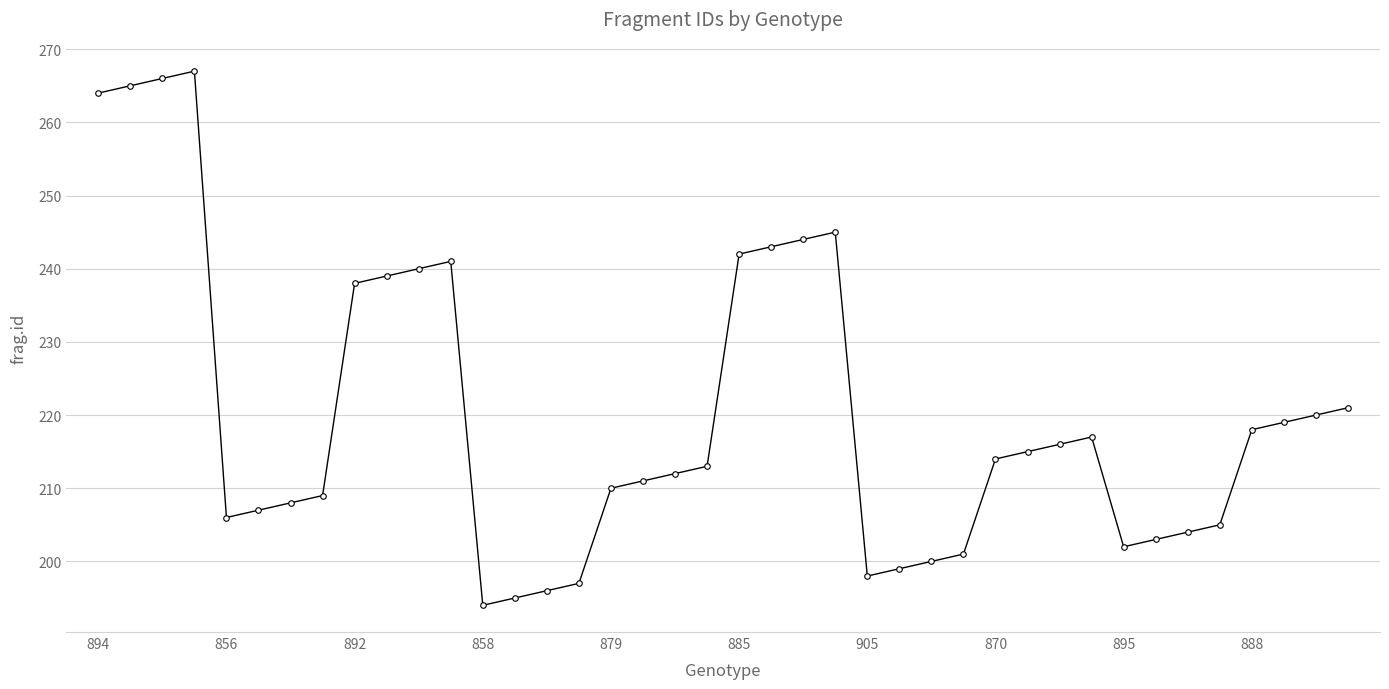

How many values are below 214?

20